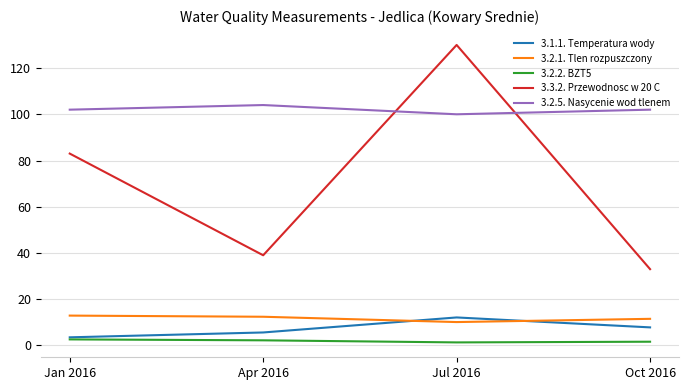

What is the approximate value of 3.2.1. Tlen rozpuszczony at Apr 2016?

12.4